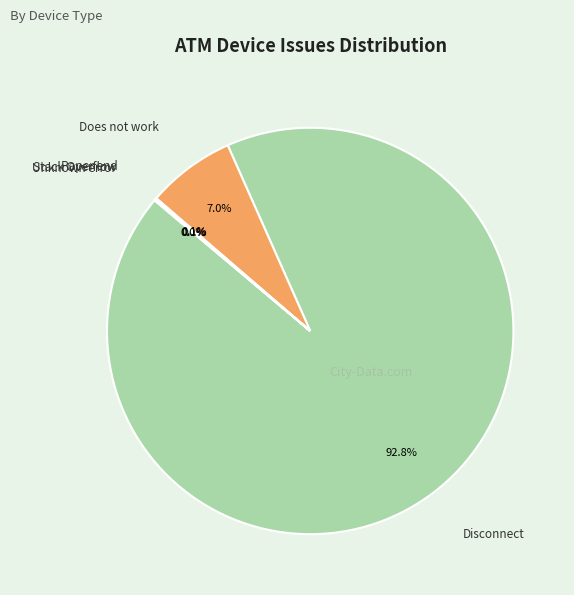

Does any single category account for the majority?

Yes